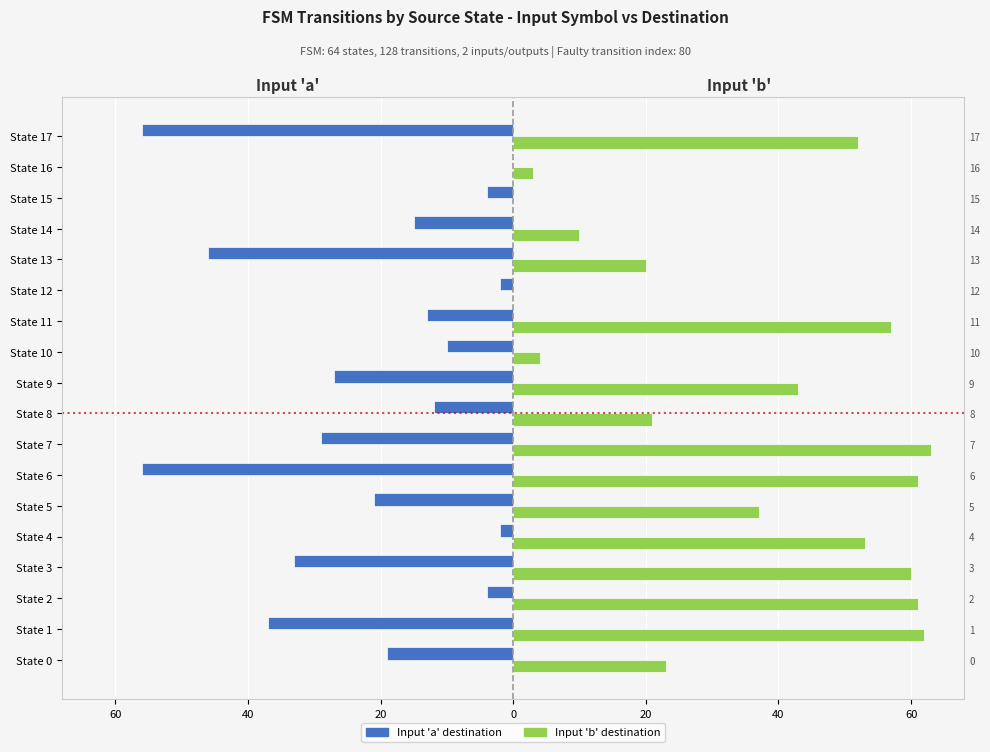

Between State 2 and State 7, which series saw the biggest shift?

Input 'a' (destination state)